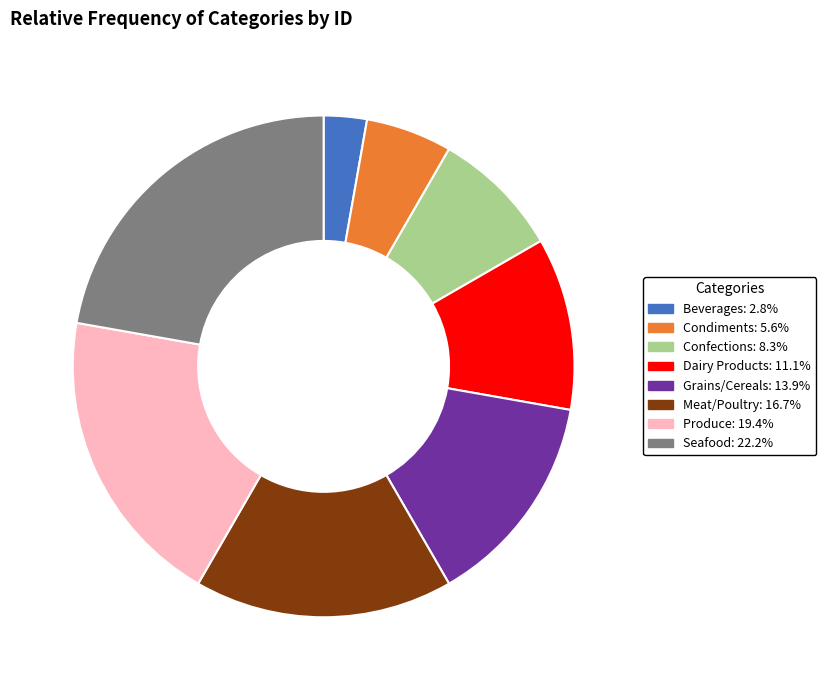

Is it true that Condiments is 6% of the pie?

True